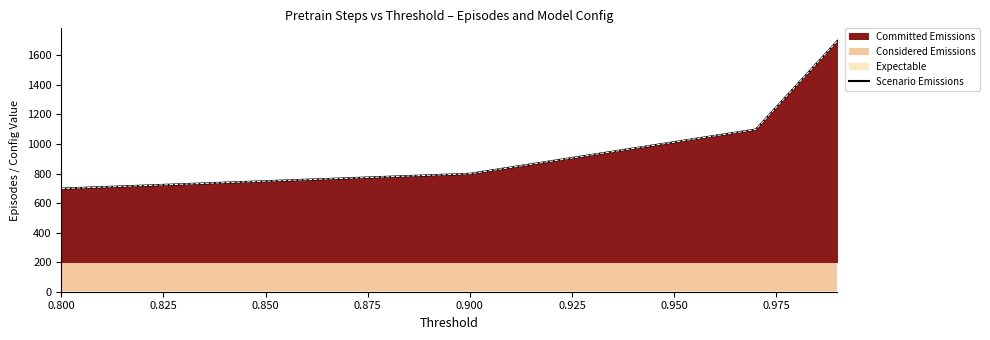

How many data points are above 1098?

1